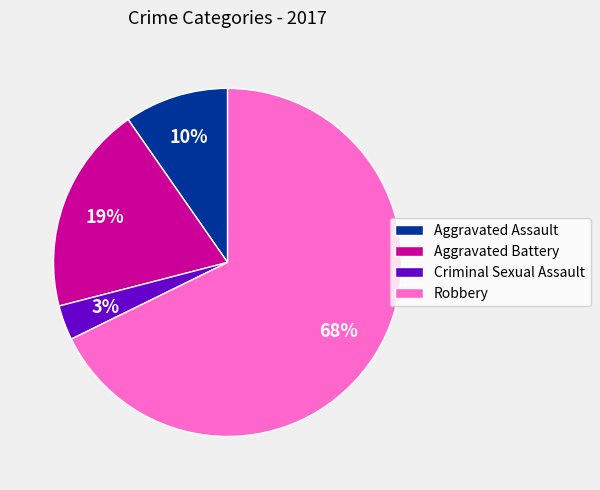

What percentage is the Criminal Sexual Assault slice, to the nearest percent?

3%